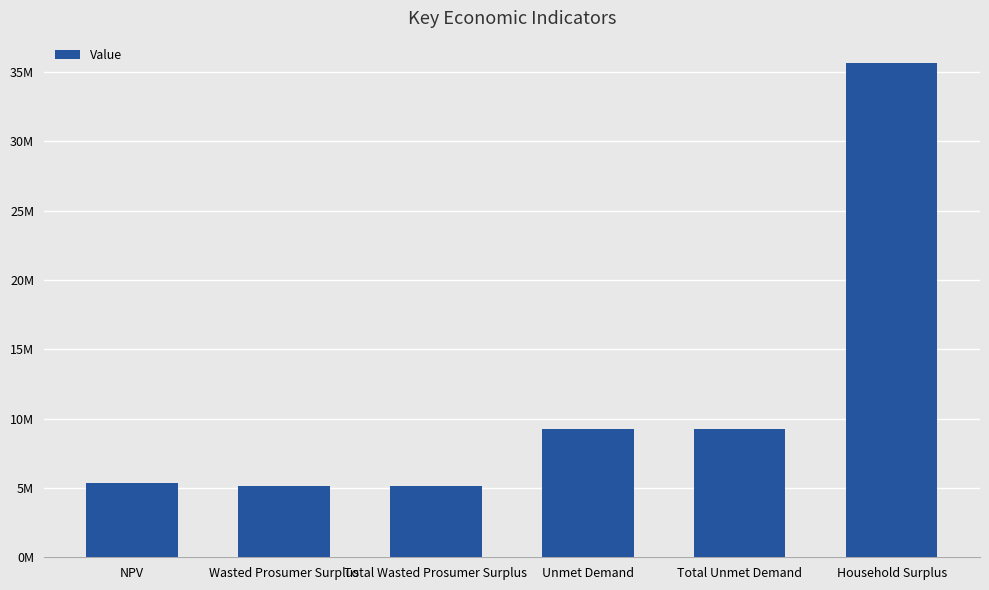

What is the ratio of the value at Household Surplus to the value at NPV?

6.7